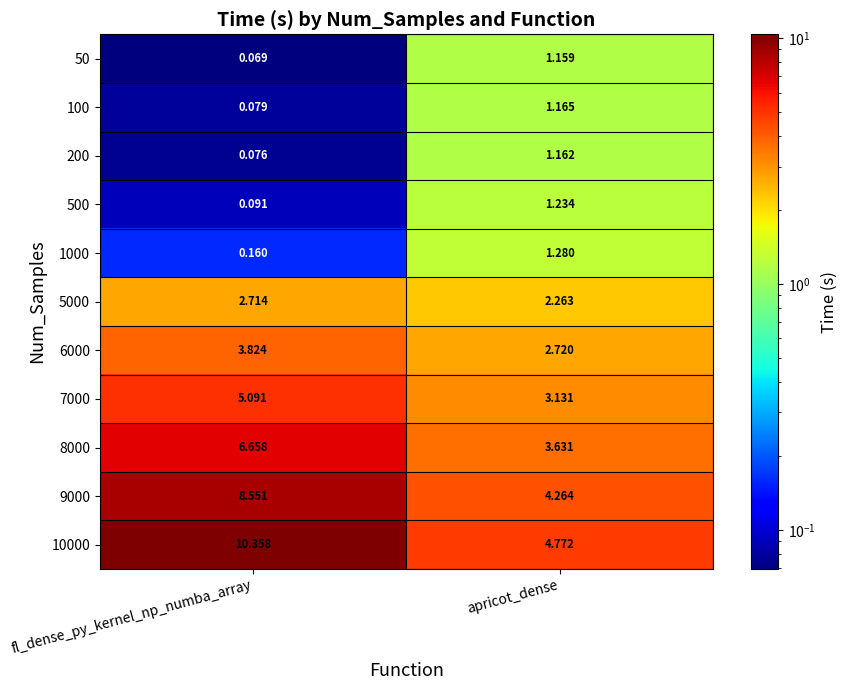

What is the total value across all series at fl_dense_py_kernel_np_numba_array?

37.7